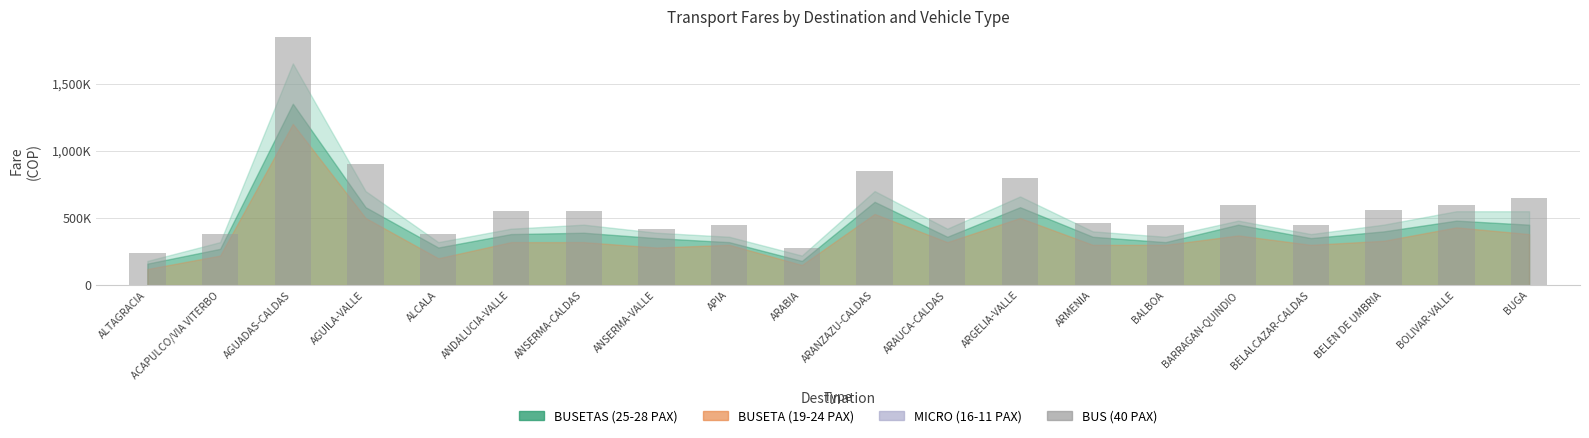

Reading left to right, transcribe all the data shown in this chart.

240000	380000	1900000	900000	380000	550000	550000	420000	450000	280000	850000	500000	800000	460000	450000	600000	450000	560000	600000	650000